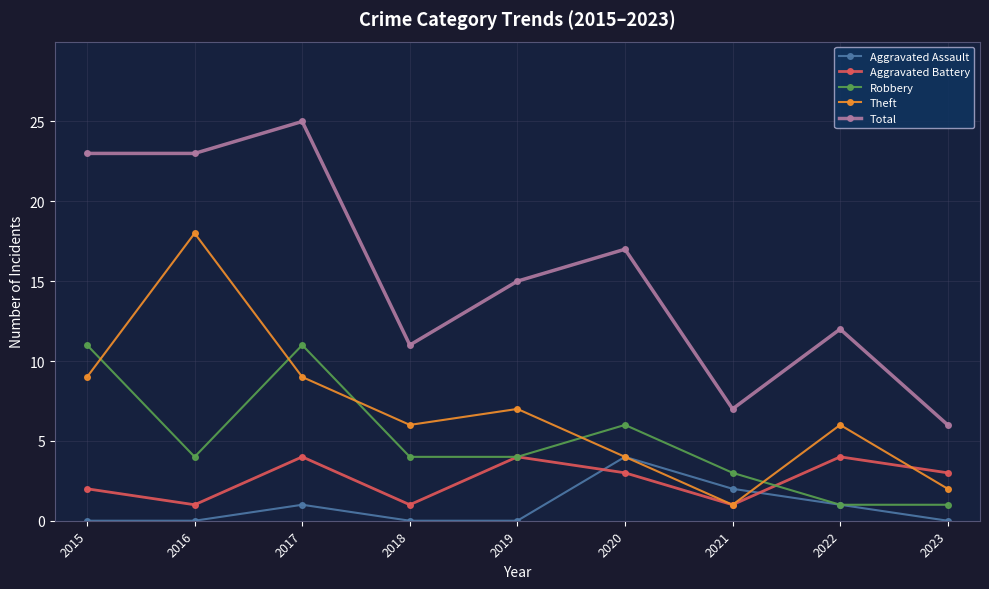

The value of Aggravated Battery at 2017 is 3. True or false?

False